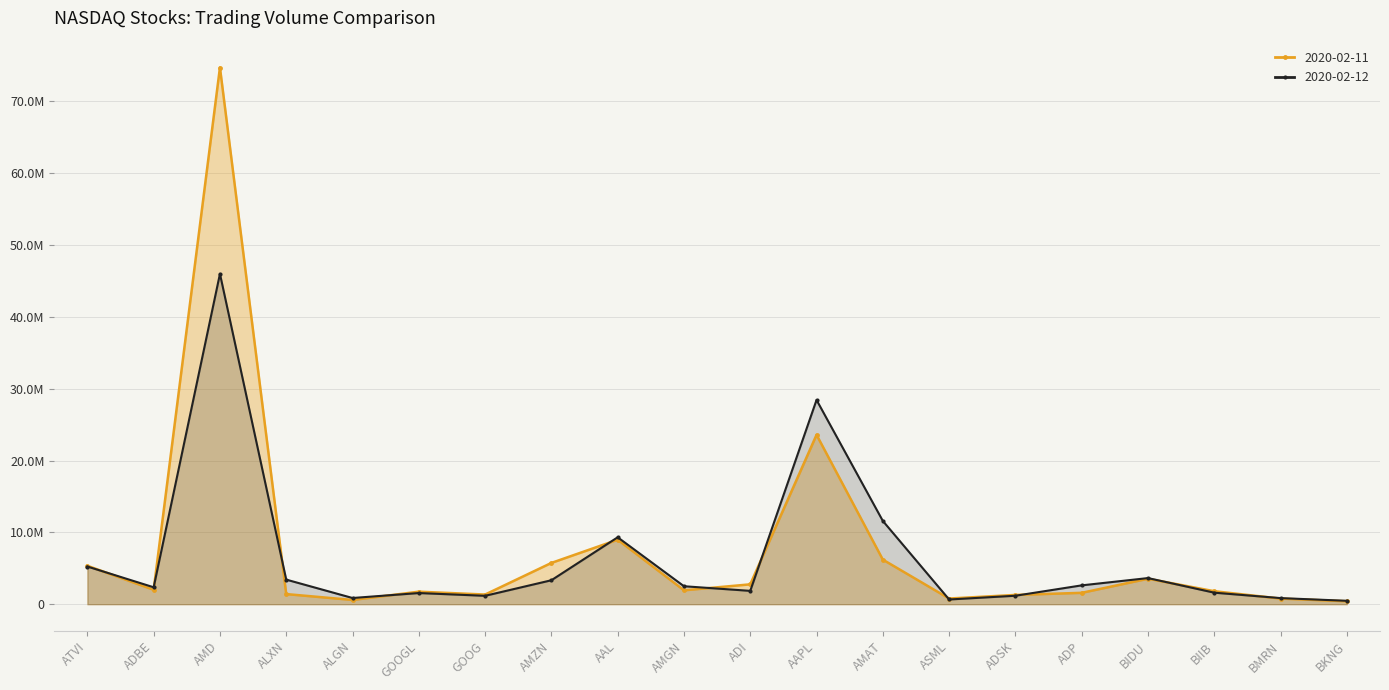

Which series ends up on top after the final intersection of 2020-02-12 and 2020-02-11?

2020-02-12